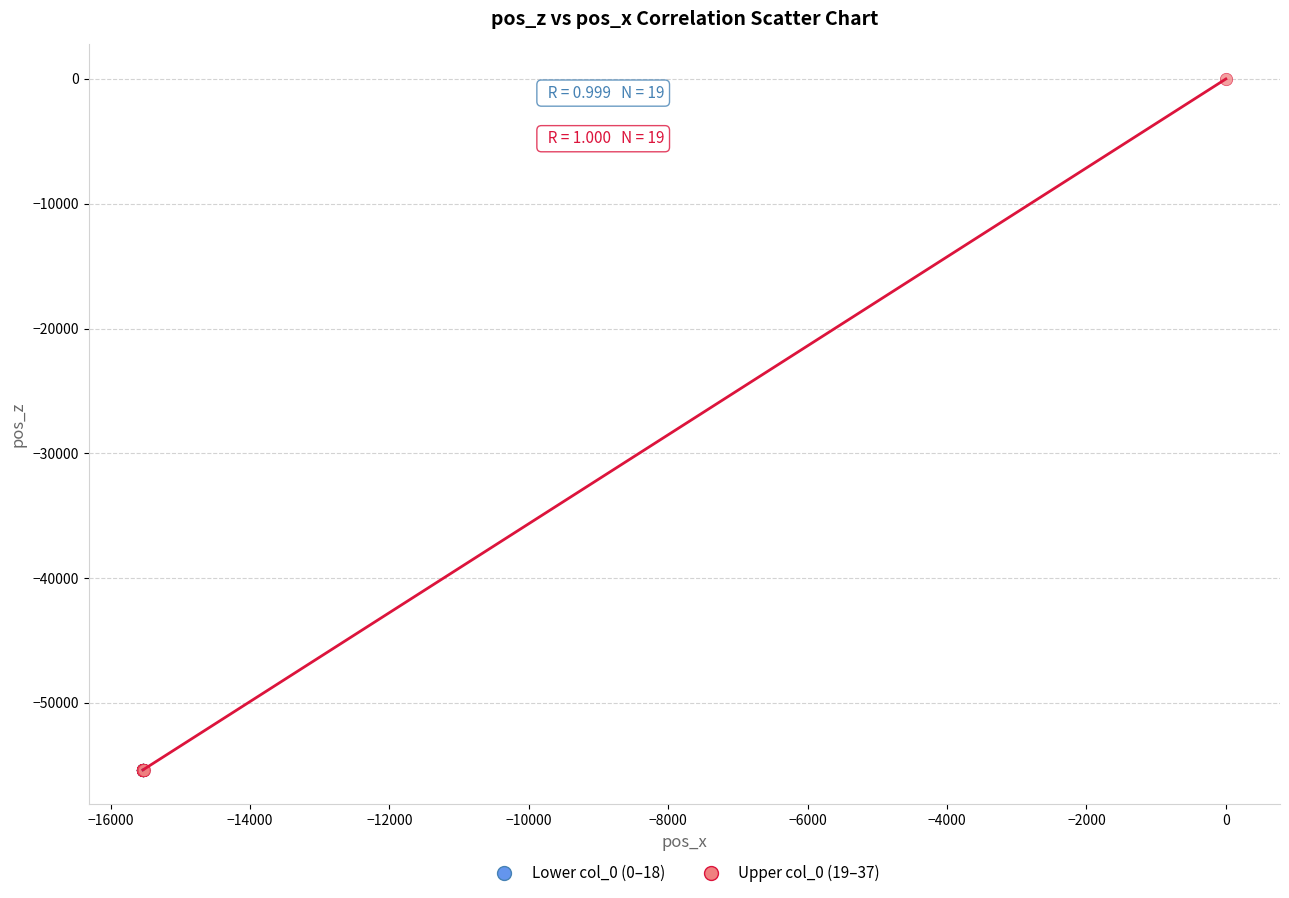

Which series has the widest spread of Y values?

Upper col_0 (19–37)